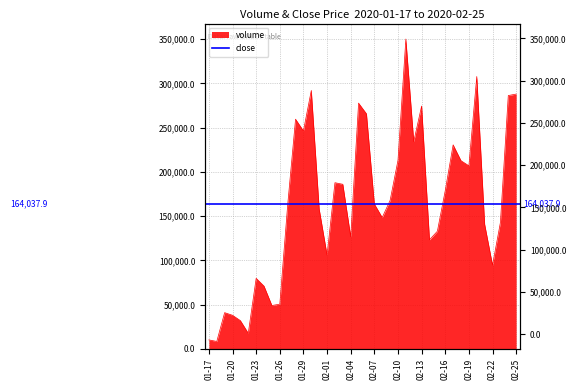

What is the smallest value displayed?

8444.1